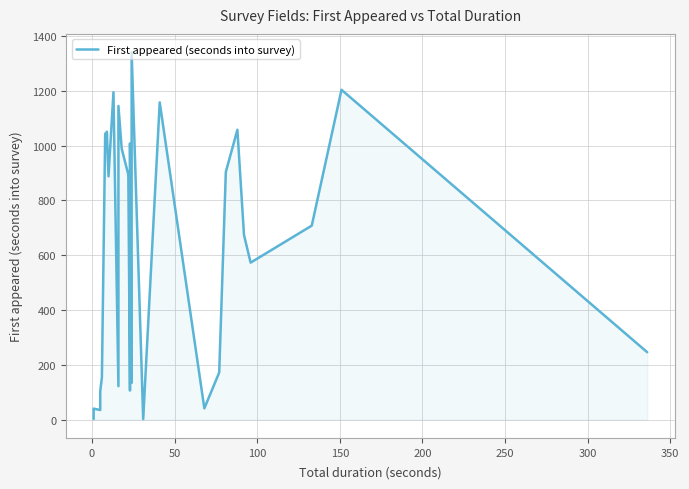

What is the difference between the maximum and minimum values?

1339